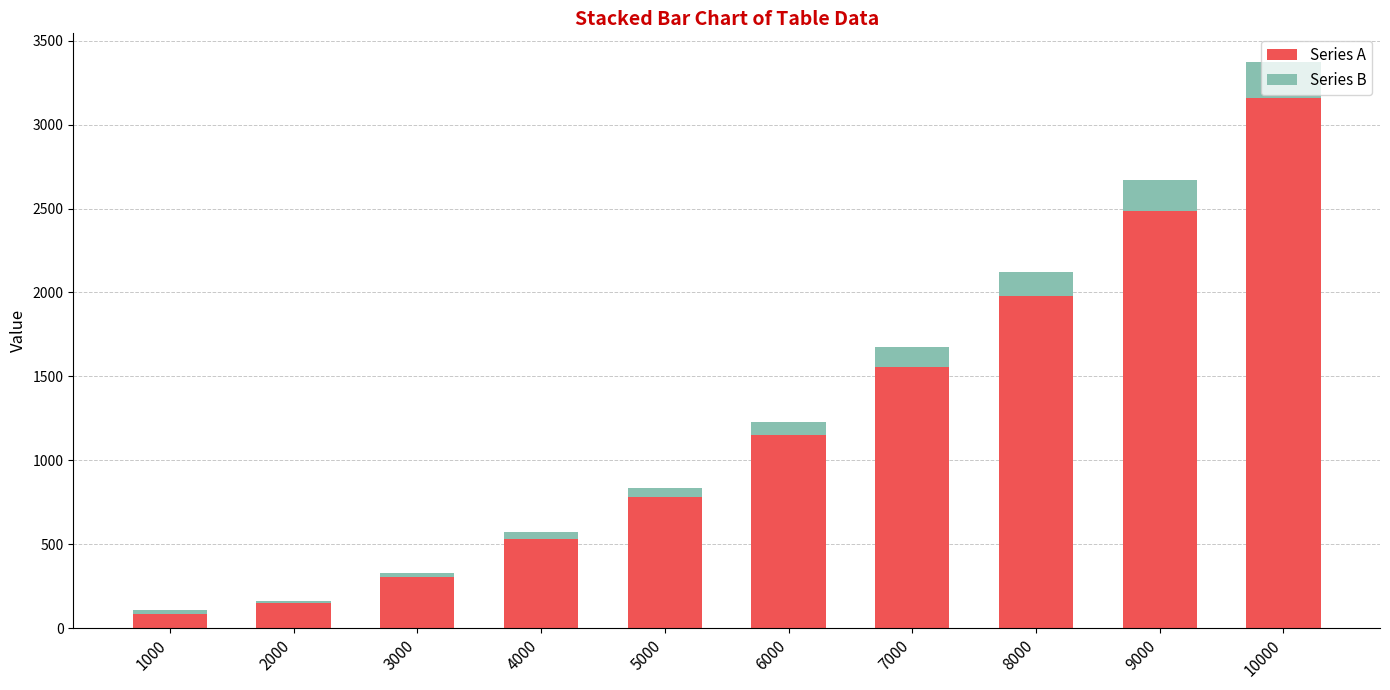

What is the average value of the Series A series?

1218